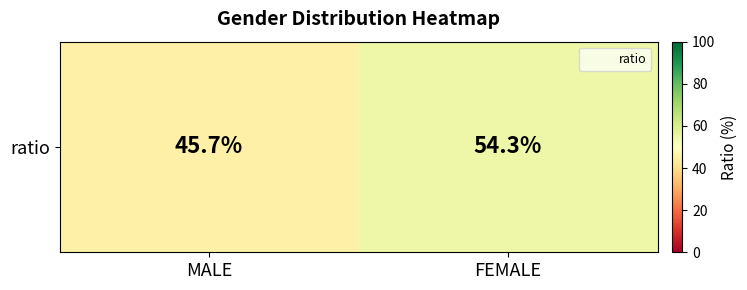

True or false: the data shows 45.7 at MALE.

True